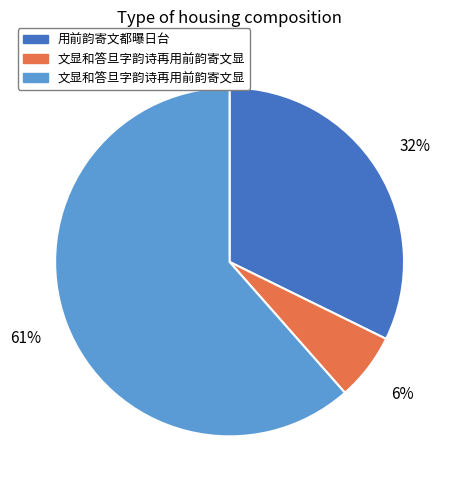

To the nearest percent, what is the average slice percentage?

33%